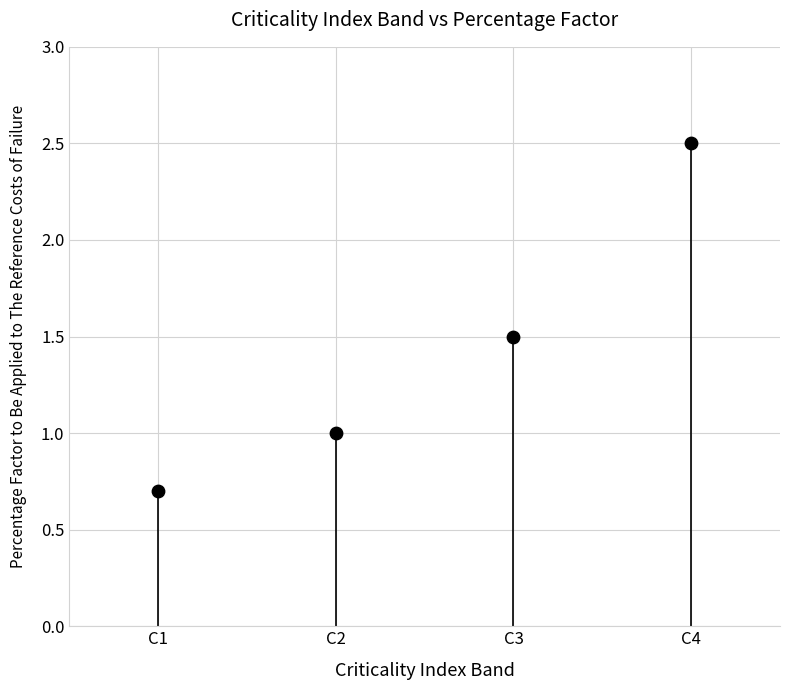

What is the range of Y values (max minus min)?

1.8